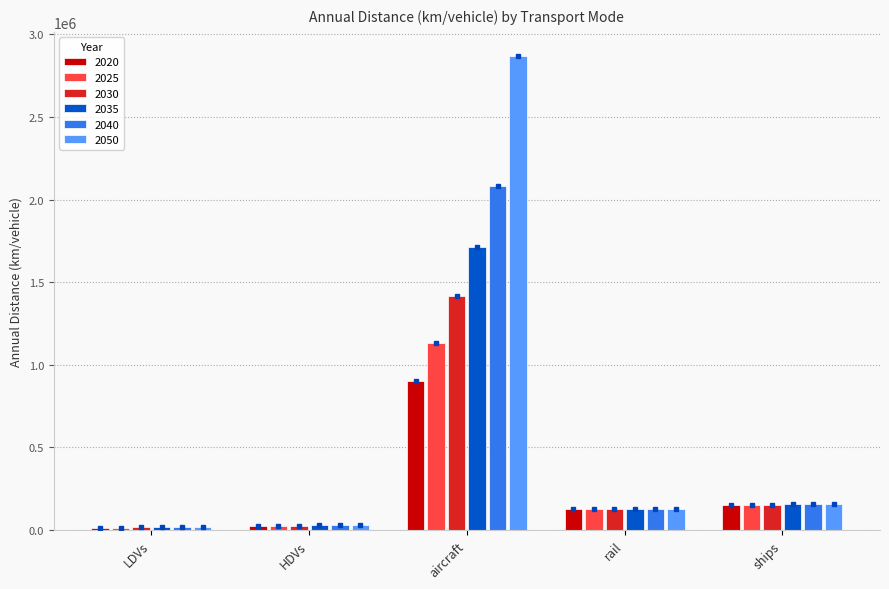

At aircraft, list the series in order from smallest to largest.

2020, 2025, 2030, 2035, 2040, 2050